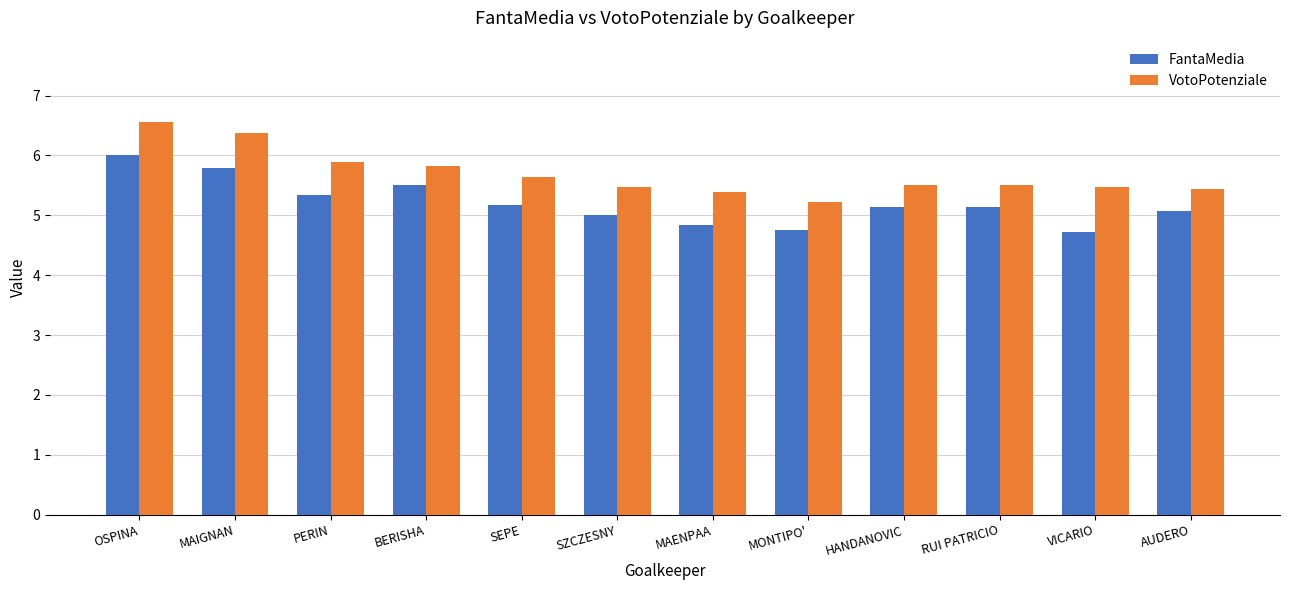

What is the difference between the highest and lowest values at MAIGNAN?

0.6